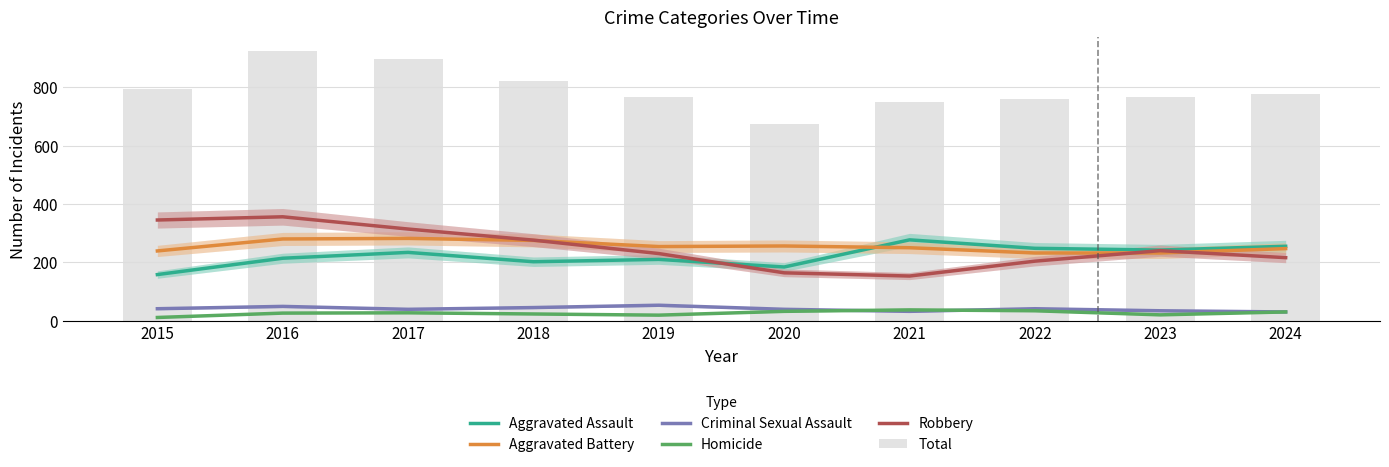

Count the number of categories in the chart.

10